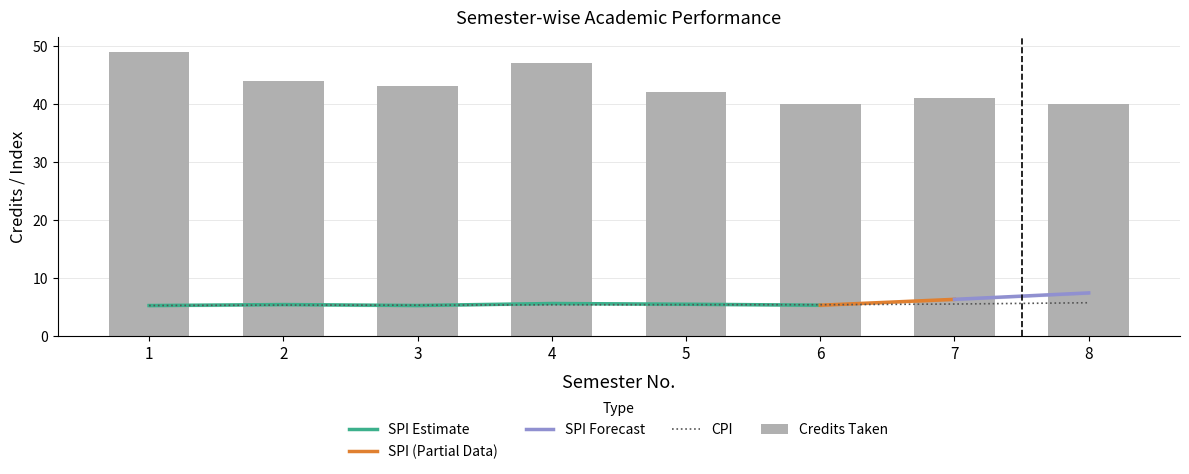

How many values are between 5 and 6?

8